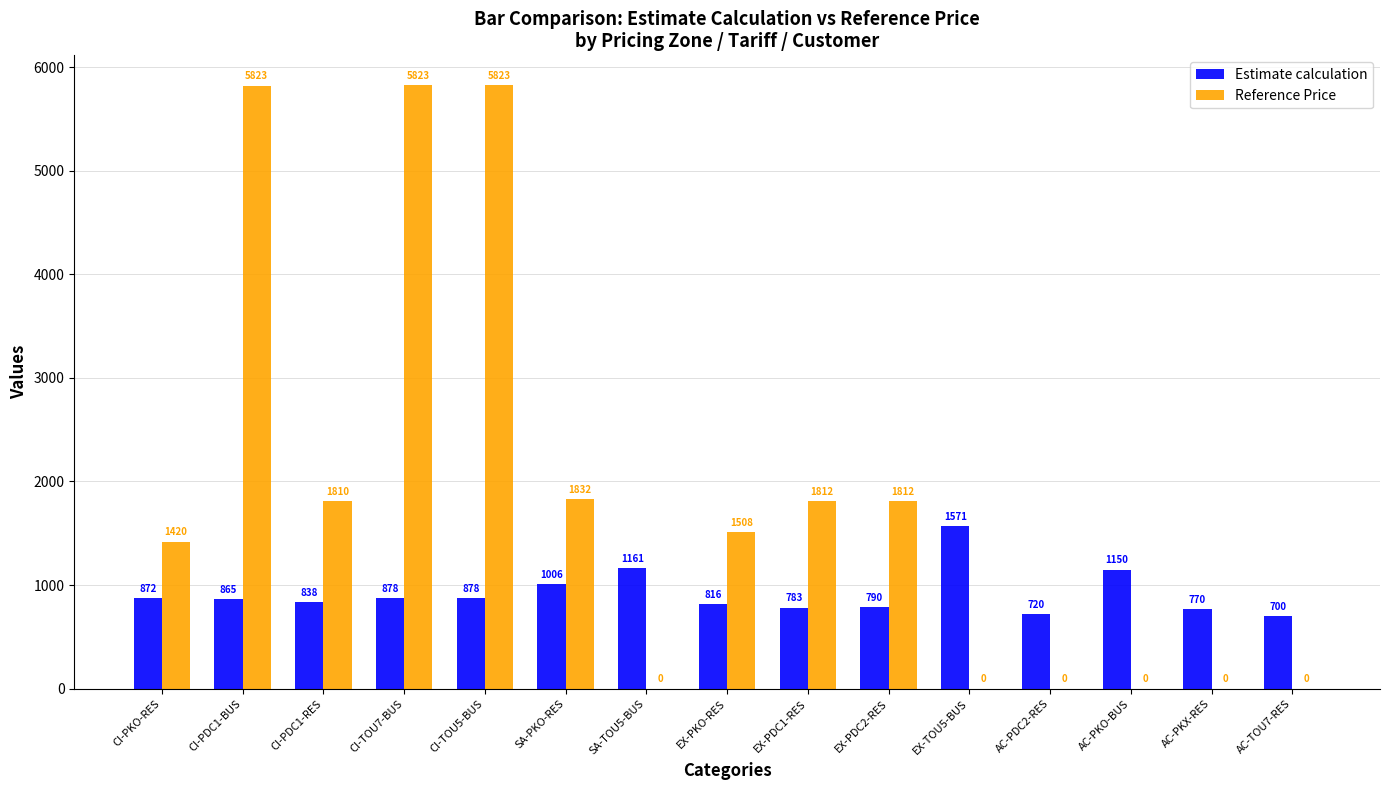

What value does the Reference Price series have at CI-PDC1-BUS?

5822.6